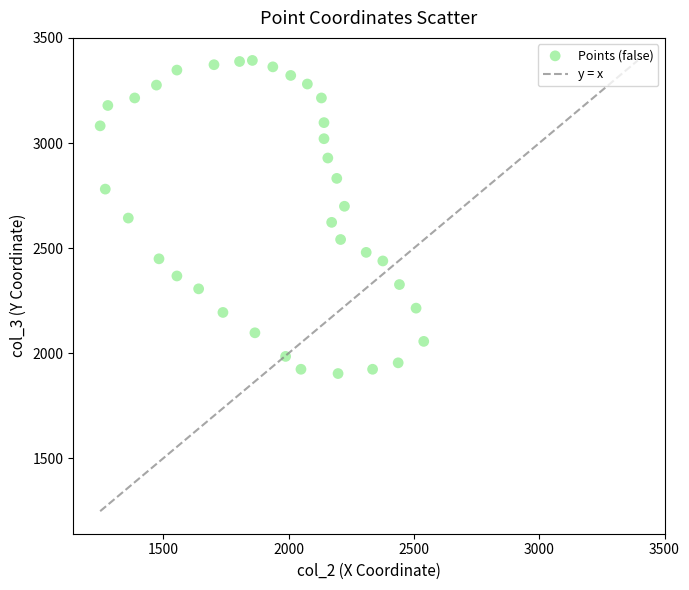

What is the range of X values (max minus min)?

1291.3